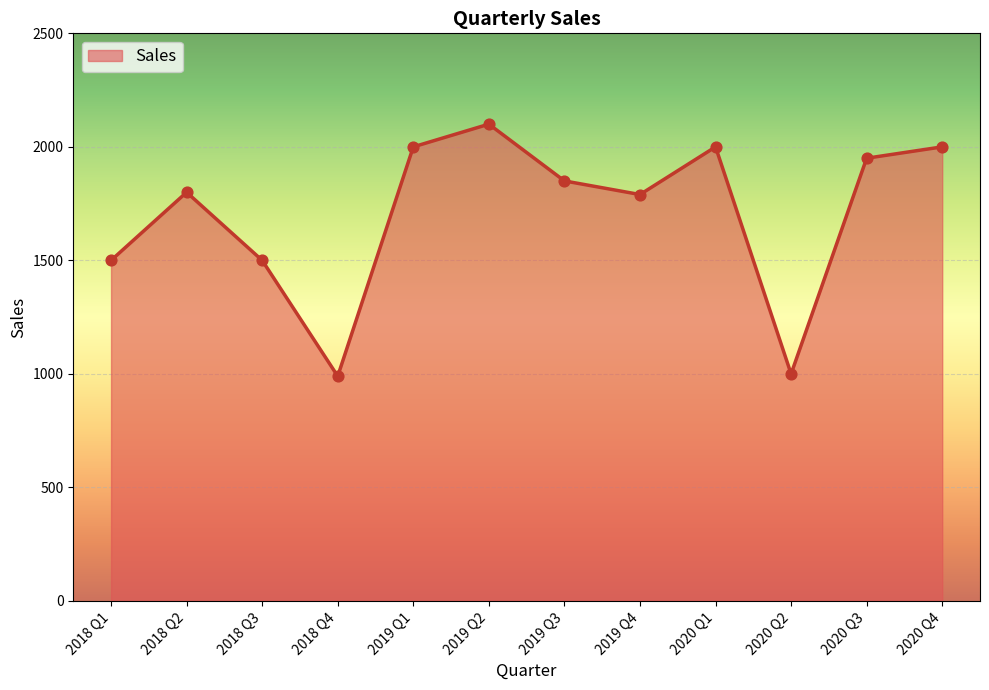

What is the change in value from 2018 Q2 to 2020 Q3?

+150